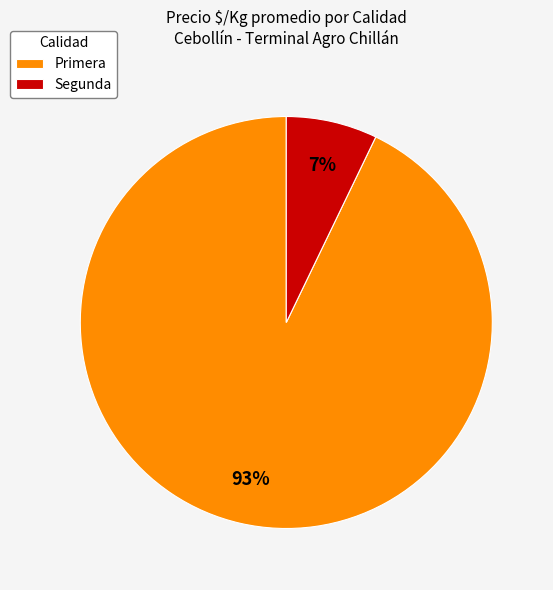

Do Segunda and Primera together represent more than half of the pie?

Yes